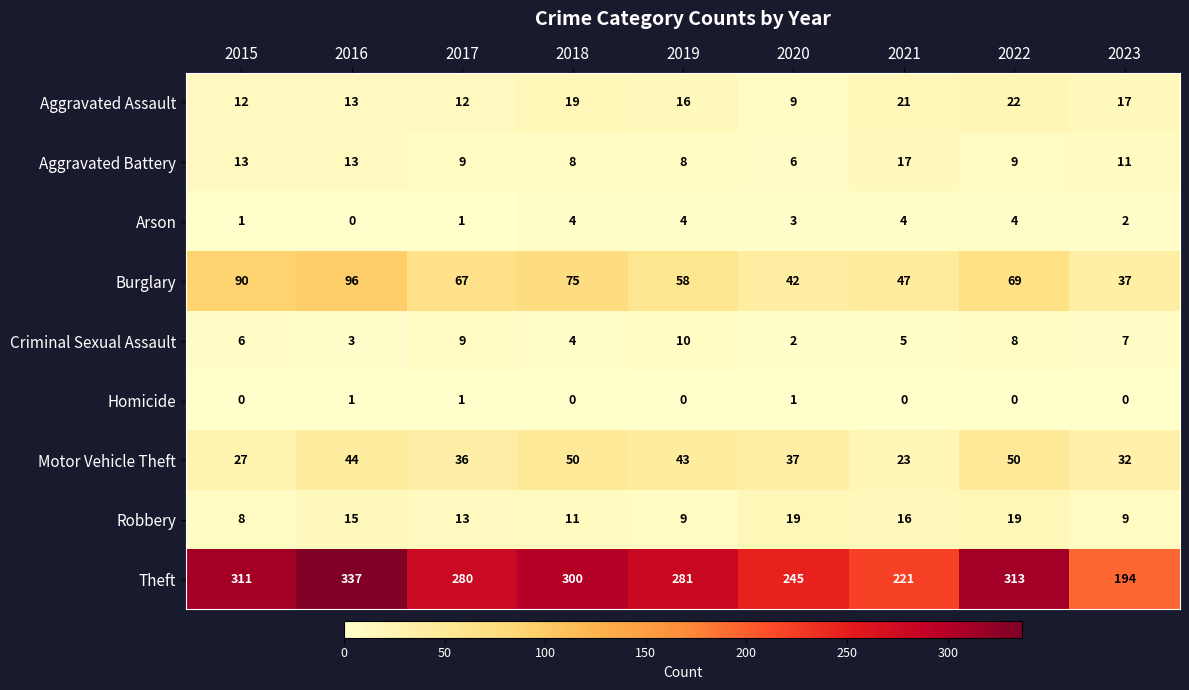

Where is Arson nearest to the value 2?

2023